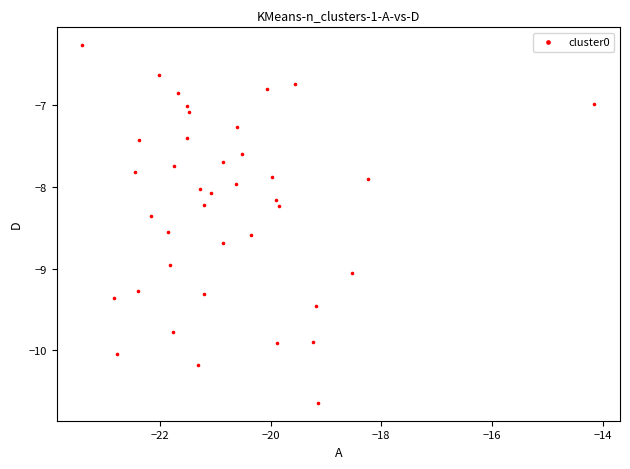

What is the range of Y values (max minus min)?

4.4